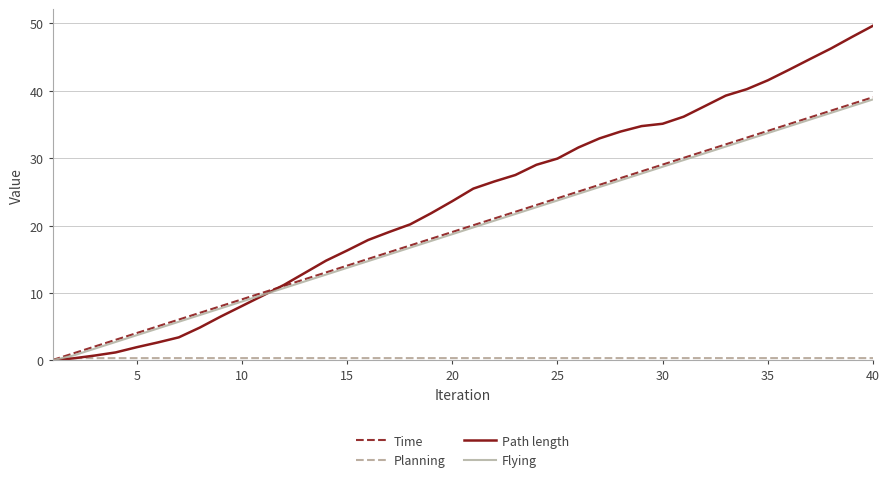

Which series has the largest total across all categories?

Path length